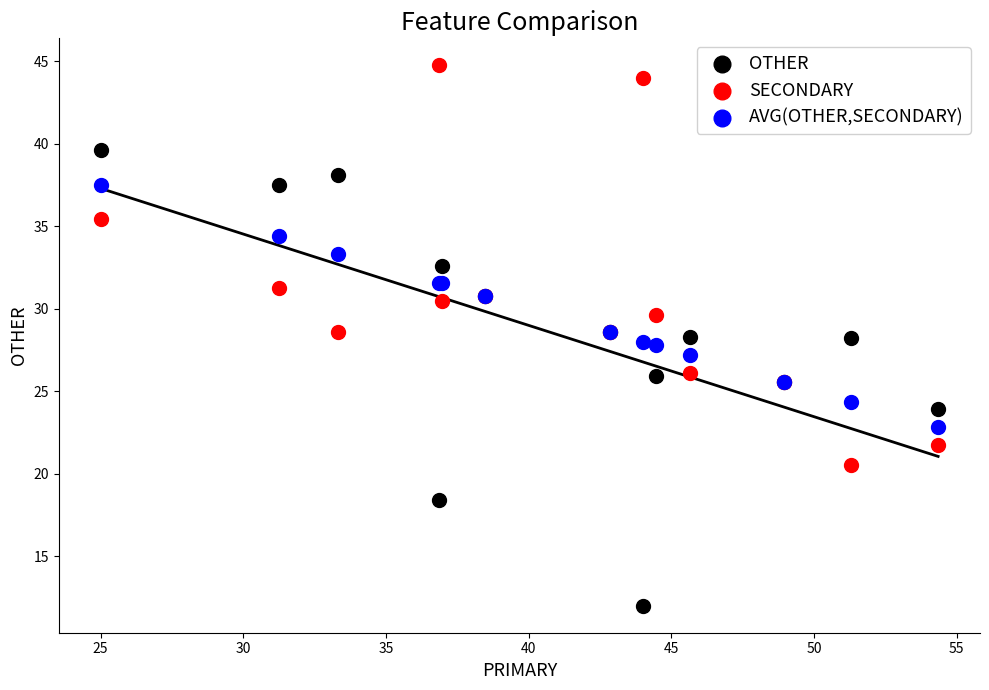

Which series contains the highest Y value?

SECONDARY